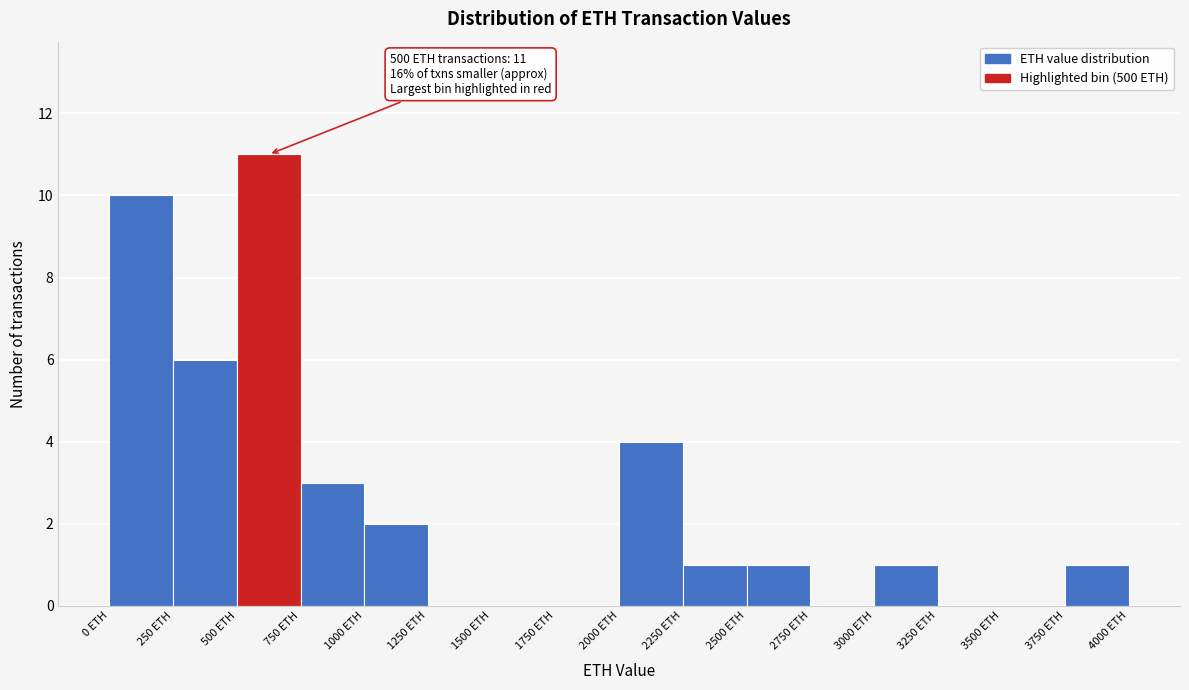

Which range on the x-axis has the tallest bar?

500 to 750